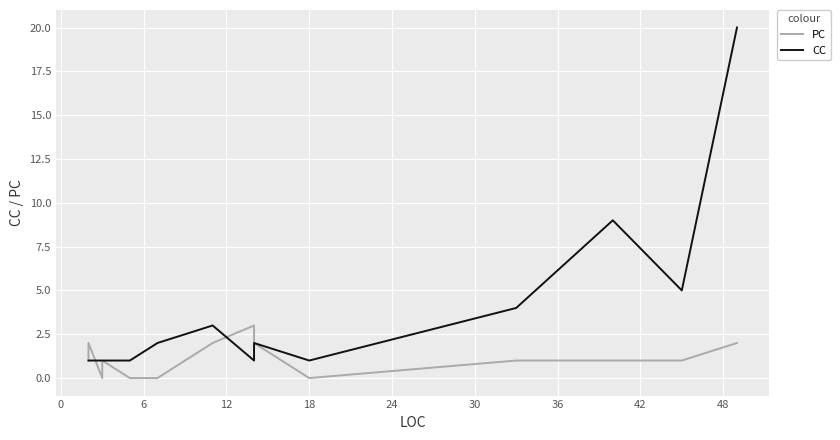

What is the greatest value displayed?

20